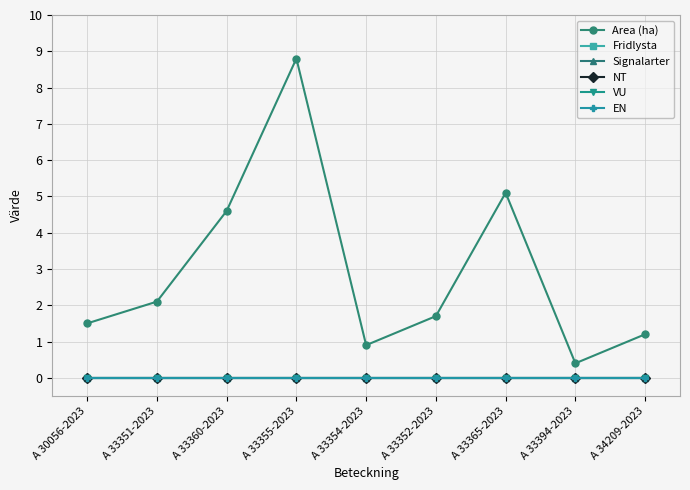

Which series has the widest spread of values?

Area (ha)